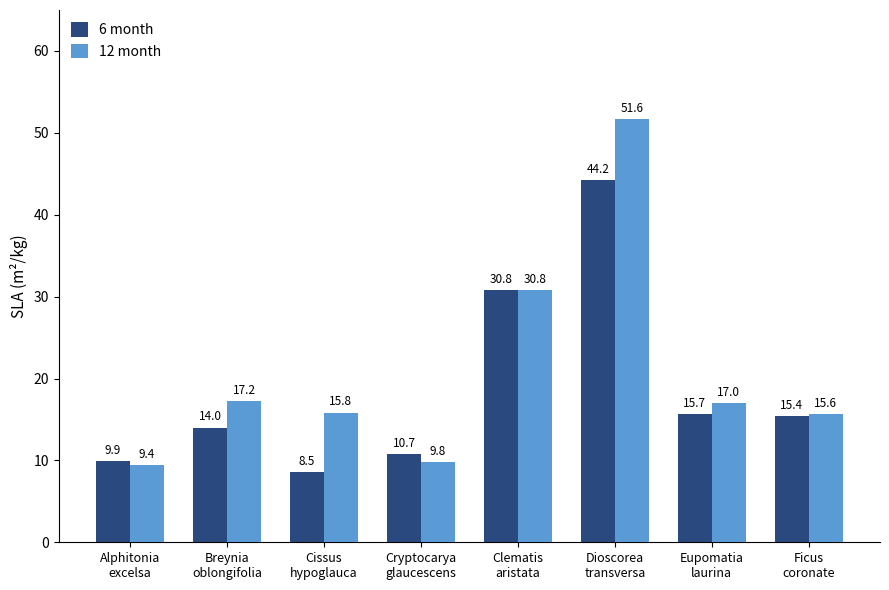

Which label corresponds to the largest value in the chart?

Dioscorea
transversa